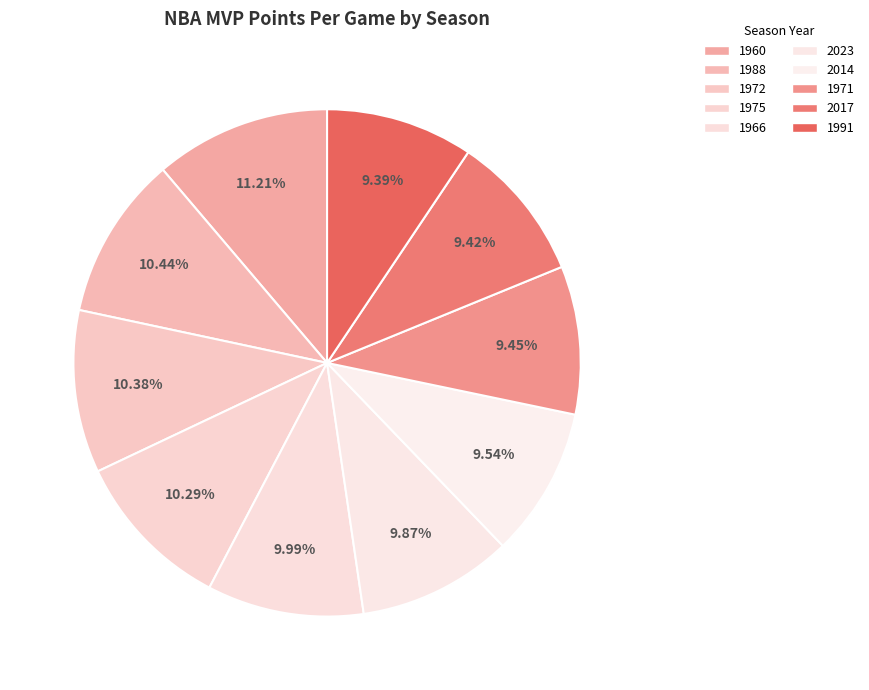

What is the total percentage of 1971 and 2023?

19.3%